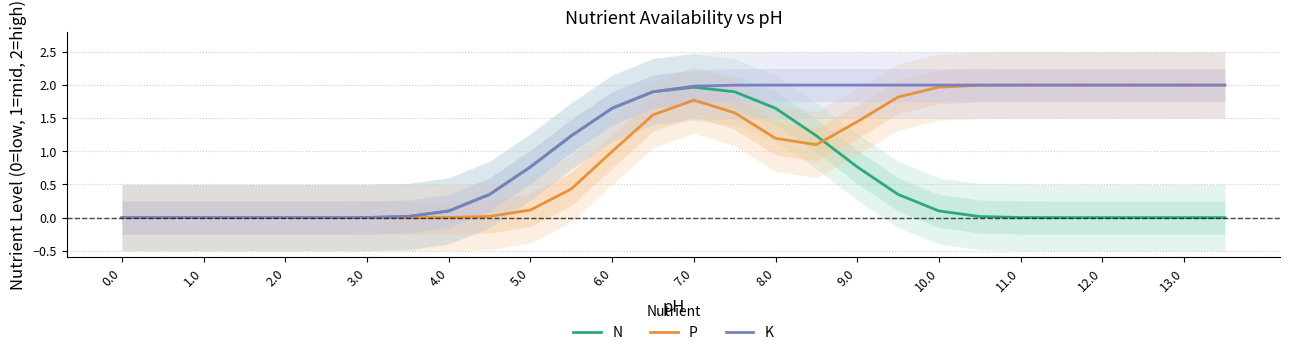

How many lines are shown in the chart?

3